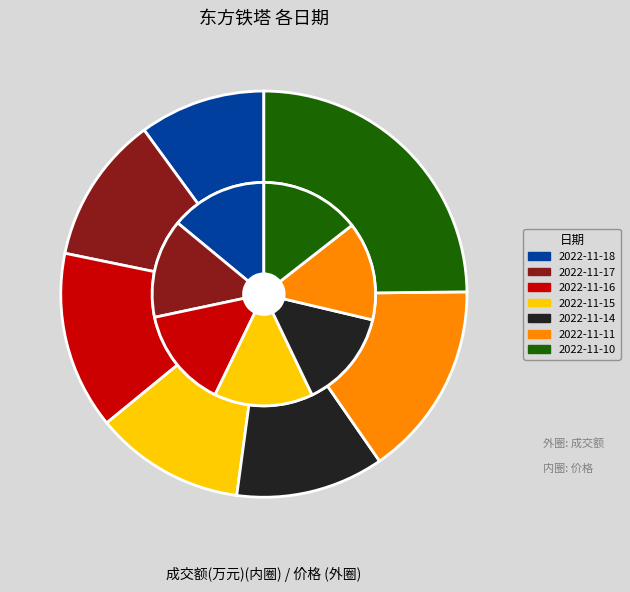

Combined, do 2022-11-16 and 2022-11-18 account for over 50%?

No